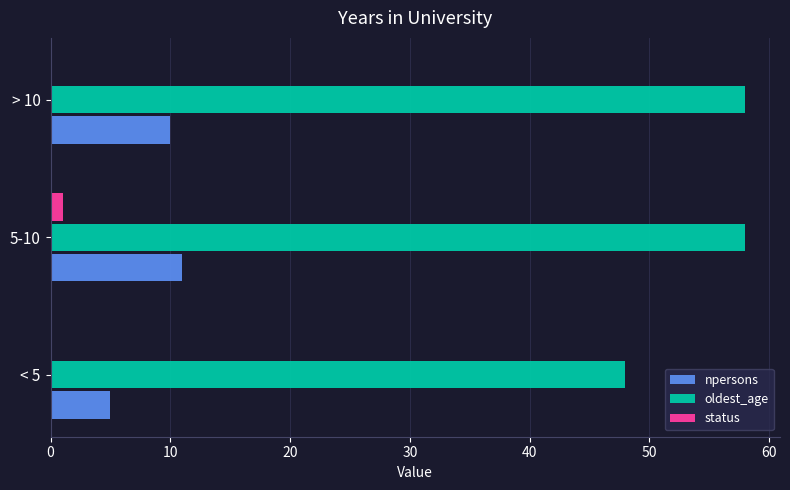

Is the value of status at > 10 greater than the value of npersons at < 5?

No